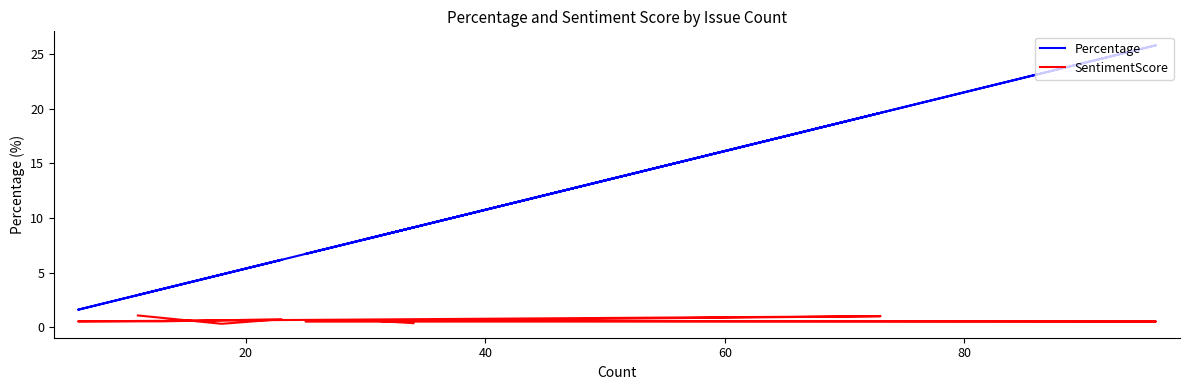

True or false: SentimentScore and Percentage intersect in this chart.

False